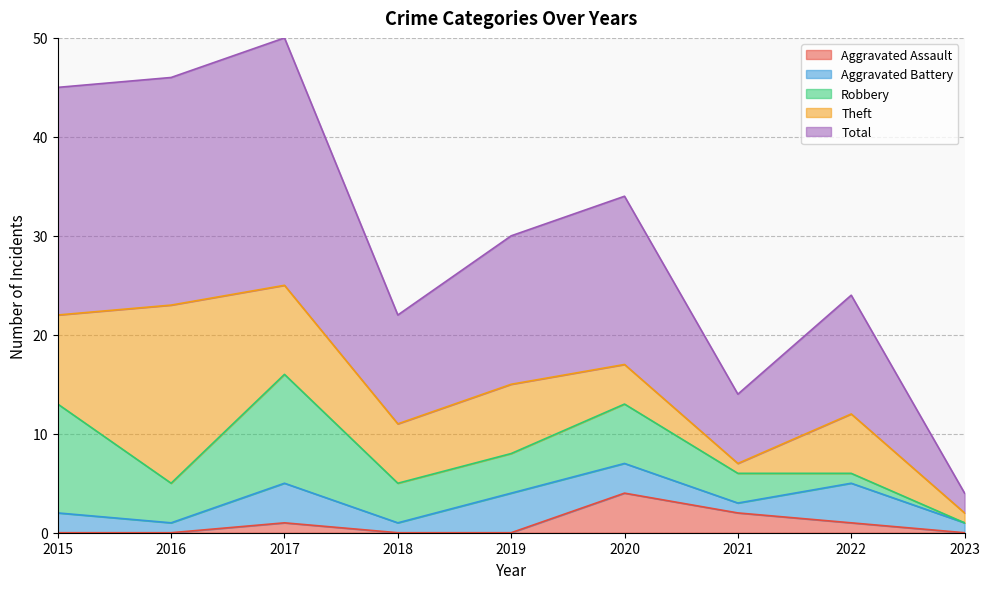

How many data points in Theft are above 6?

4